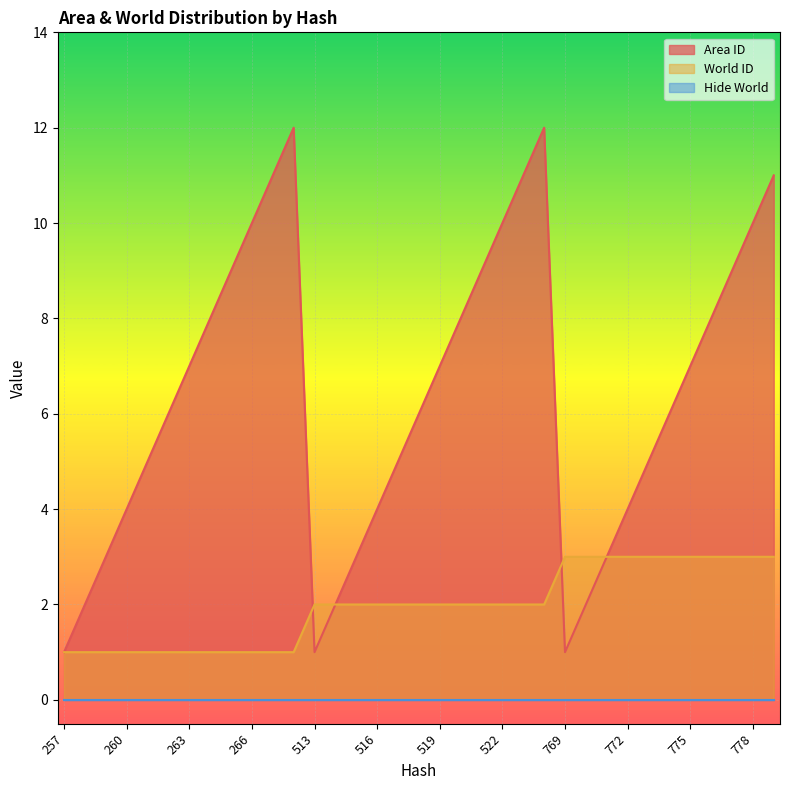

At which category does Area ID reach its first local peak?

268